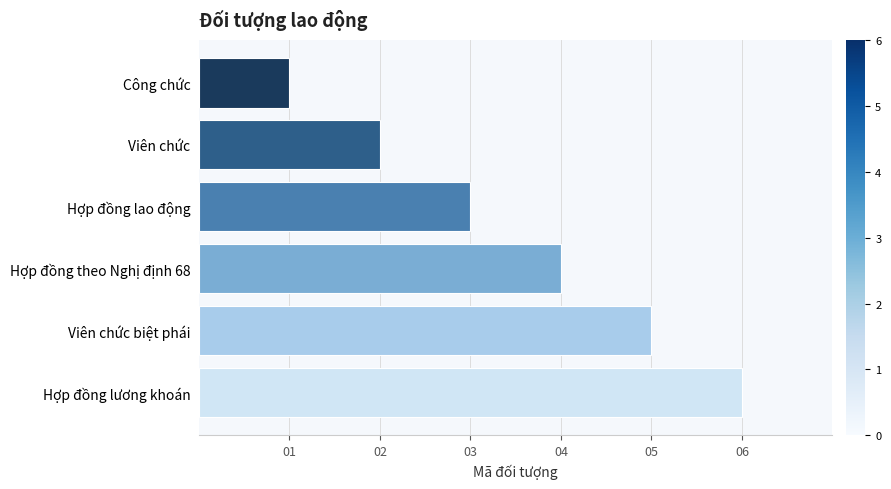

List the labels in order of value, smallest first.

Công chức, Viên chức, Hợp đồng lao động, Hợp đồng theo Nghị định 68, Viên chức biệt phái, Hợp đồng lương khoán